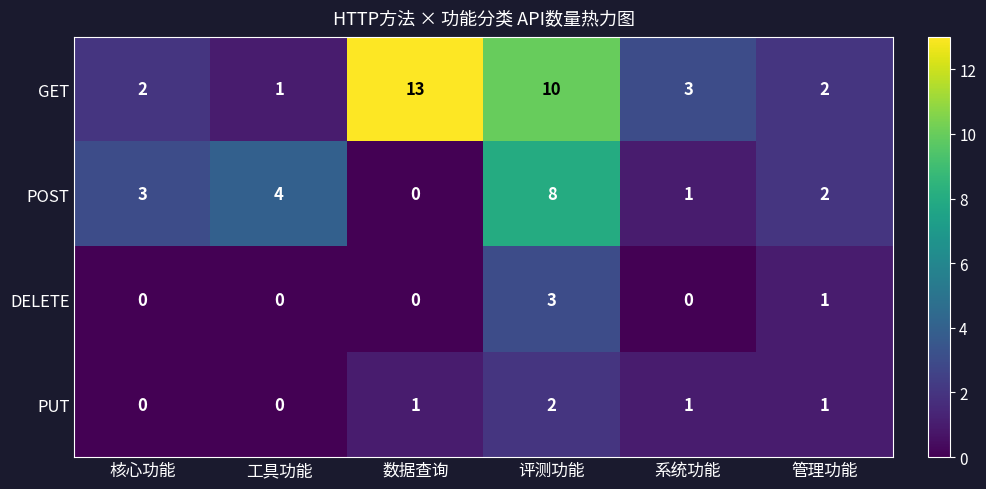

At which category does the chart reach its peak across all series?

数据查询